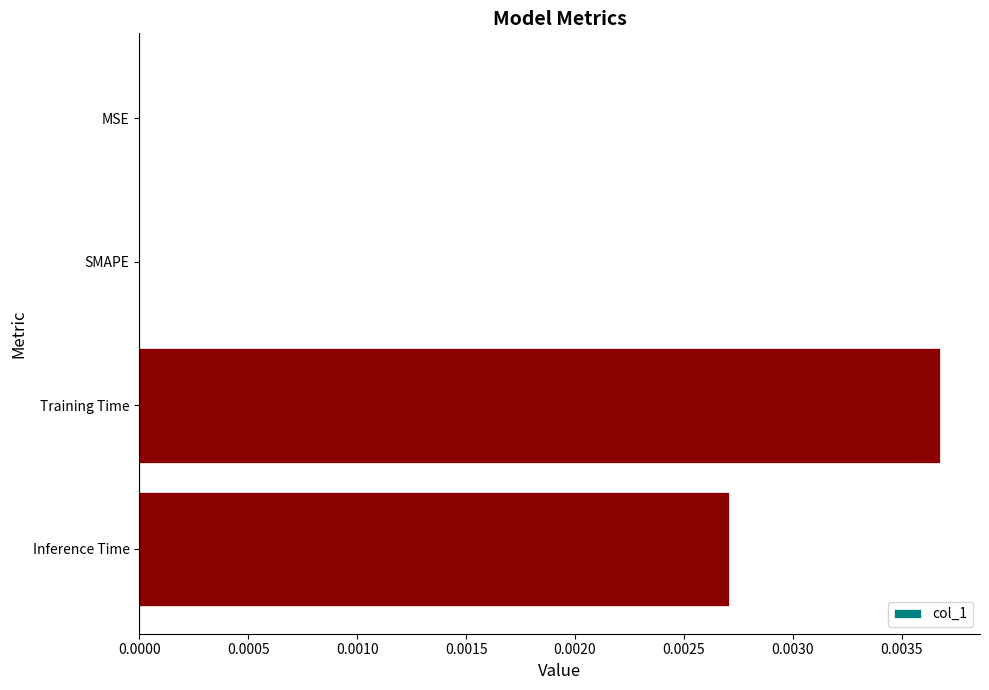

The chart shows a value of 0.0 at Inference Time. True or false?

True